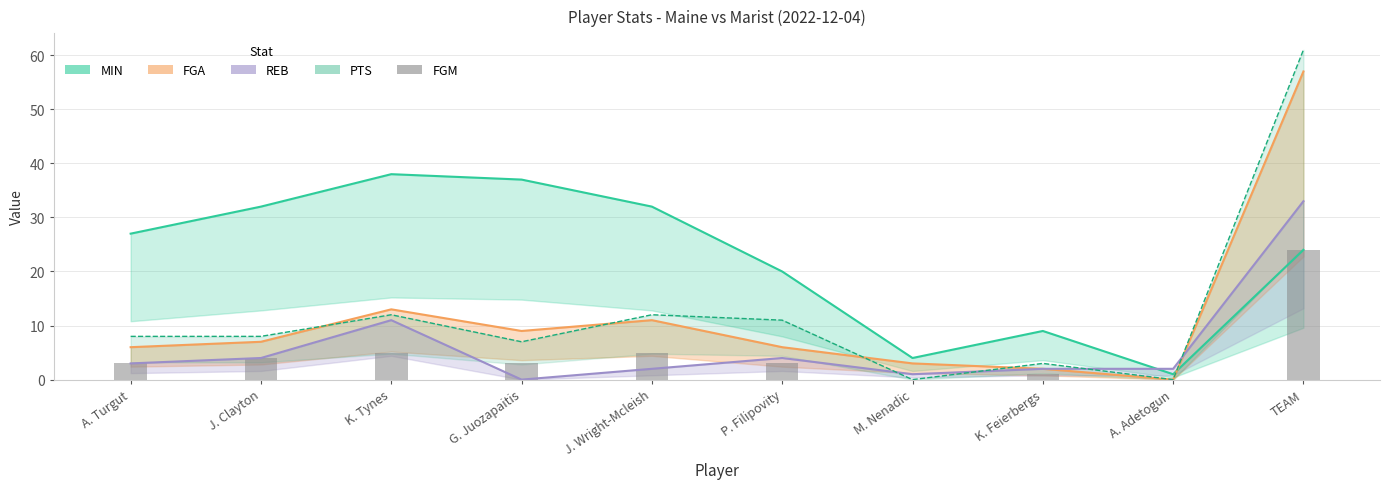

Is it true that the value at J. Clayton is 4?

True